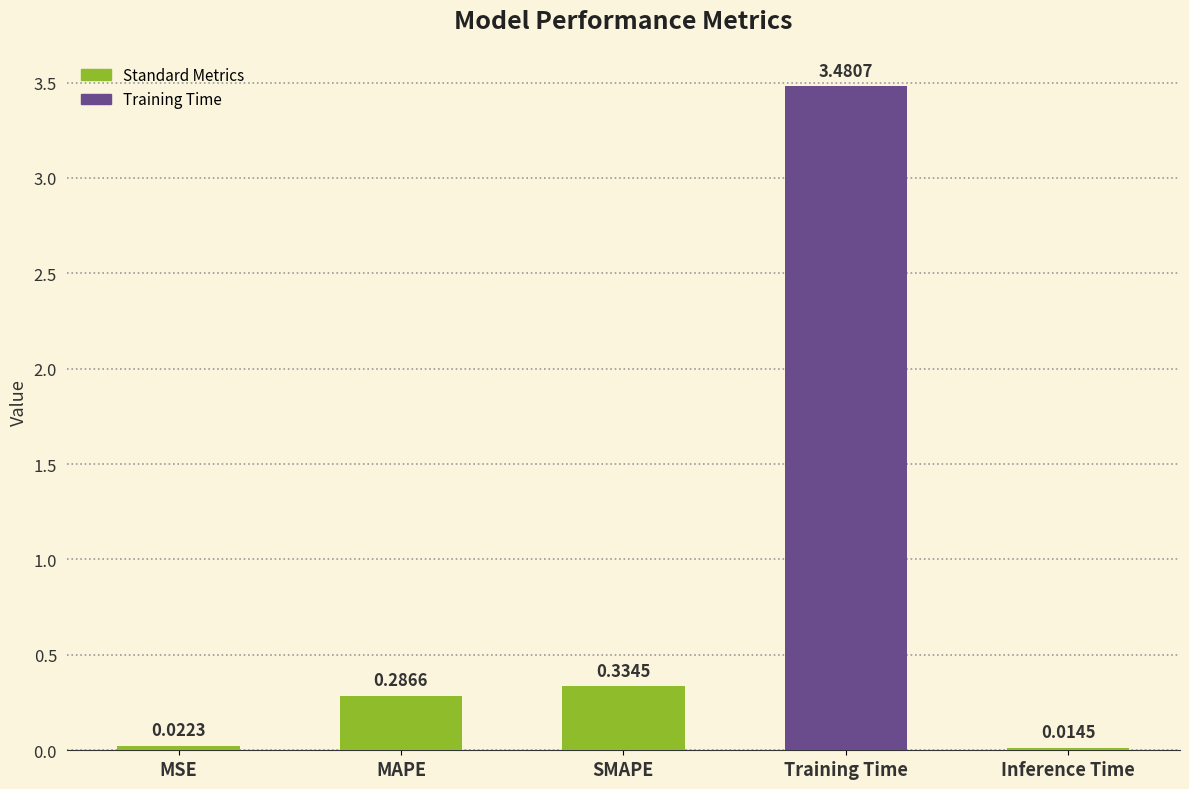

Does the chart contain any negative values?

No